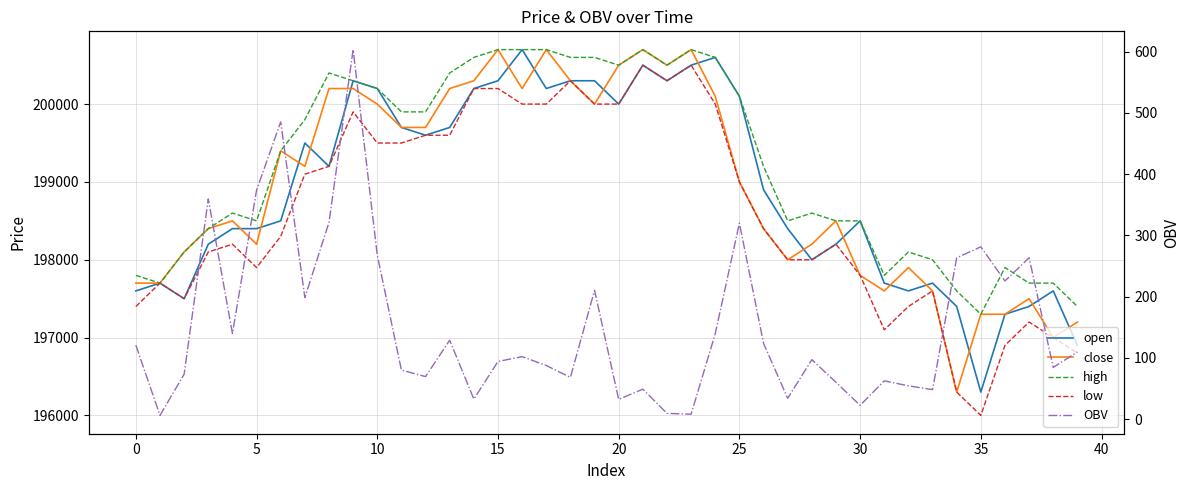

At which category is the sum across all series the highest?

21